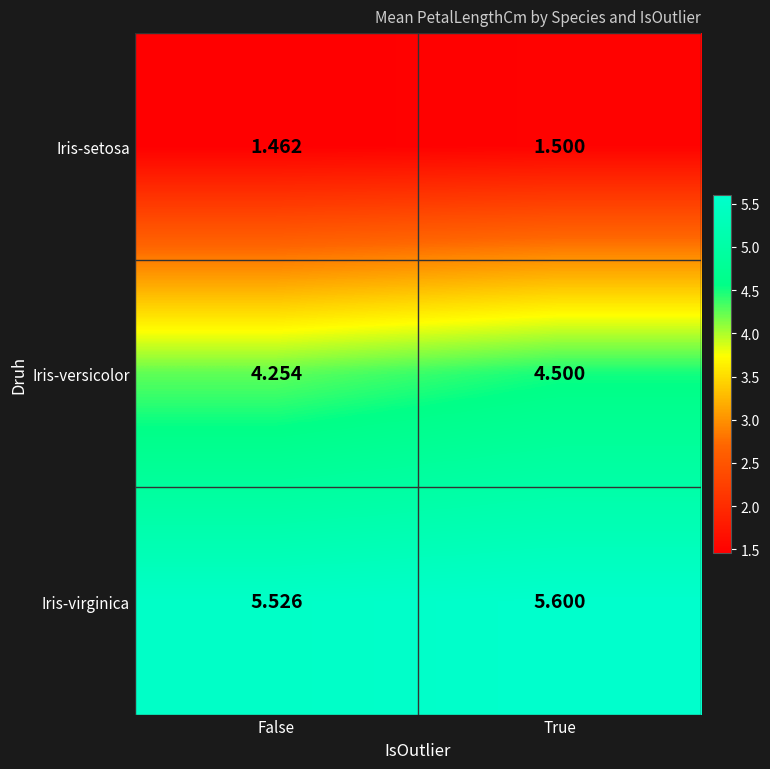

Rank the series by their maximum value, from lowest to highest.

Iris-setosa, Iris-versicolor, Iris-virginica